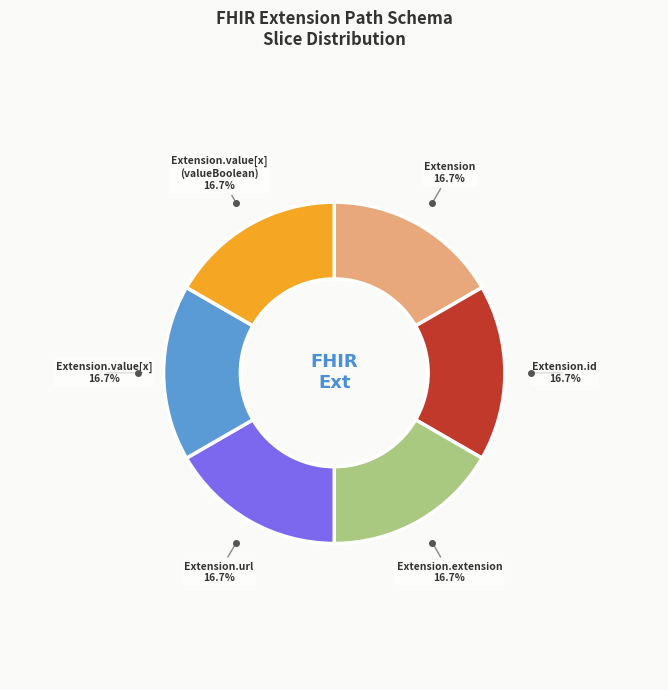

Does any single category account for the majority?

No